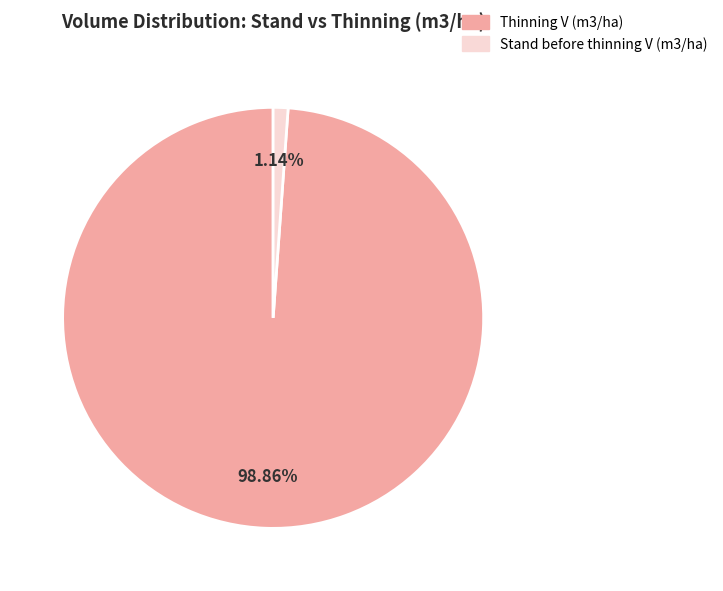

Does any single category account for the majority?

Yes